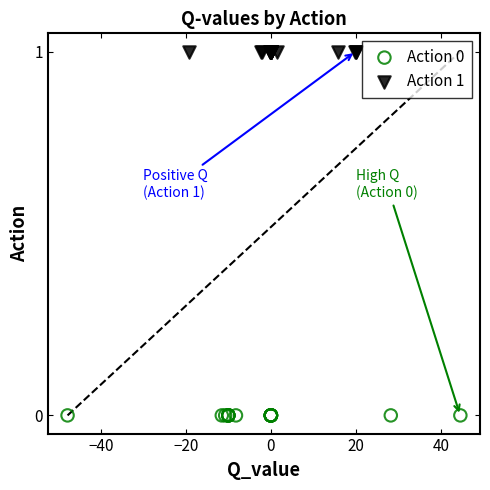

Which series contains the highest Y value?

Action 1